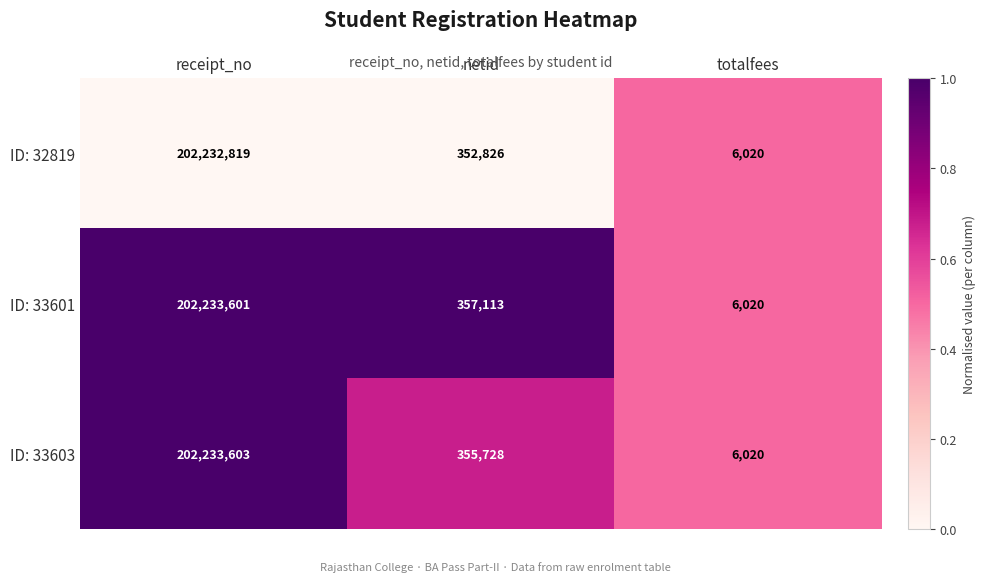

Which series has the largest range (max minus min)?

ID: 33603